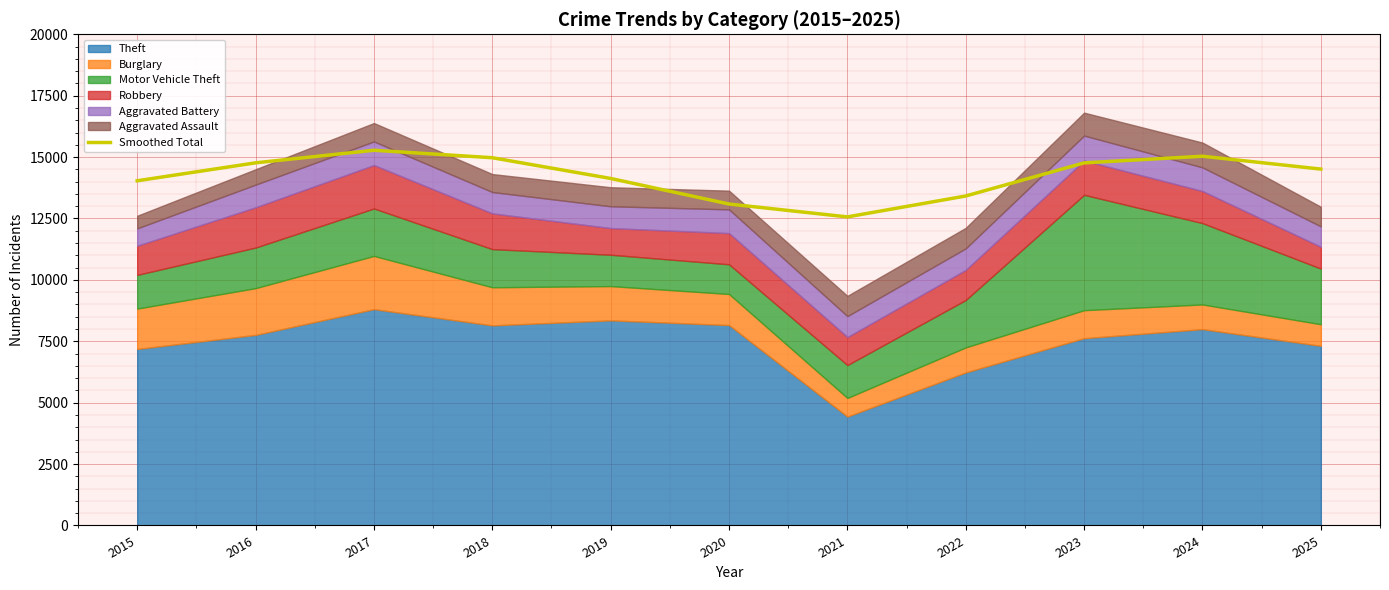

The value at 2015 is 14035.2. True or false?

True